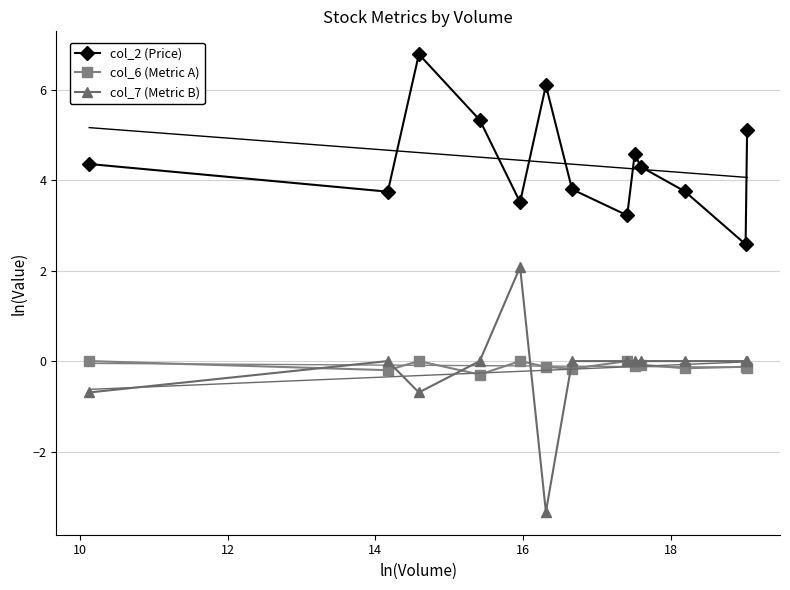

True or false: col_7 (Metric B) and col_2 (Price) cross at least once.

False